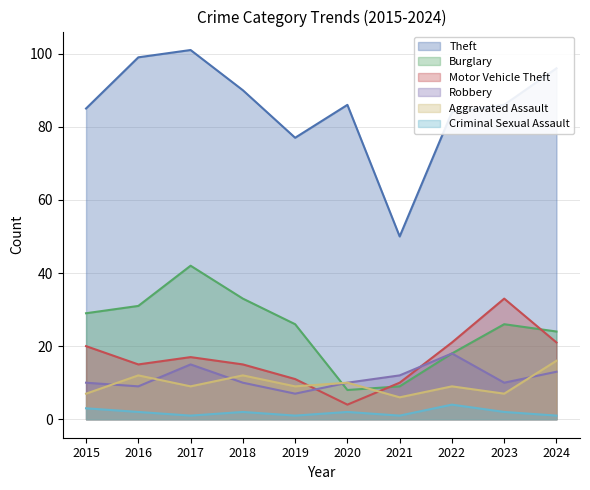

In Theft, how many points are lower than both neighbors (excluding endpoints)?

2